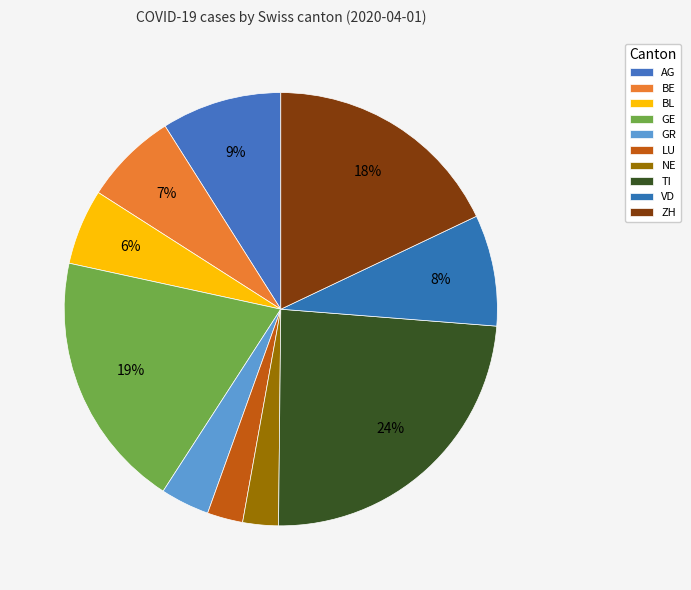

How many slices are in this pie chart?

10